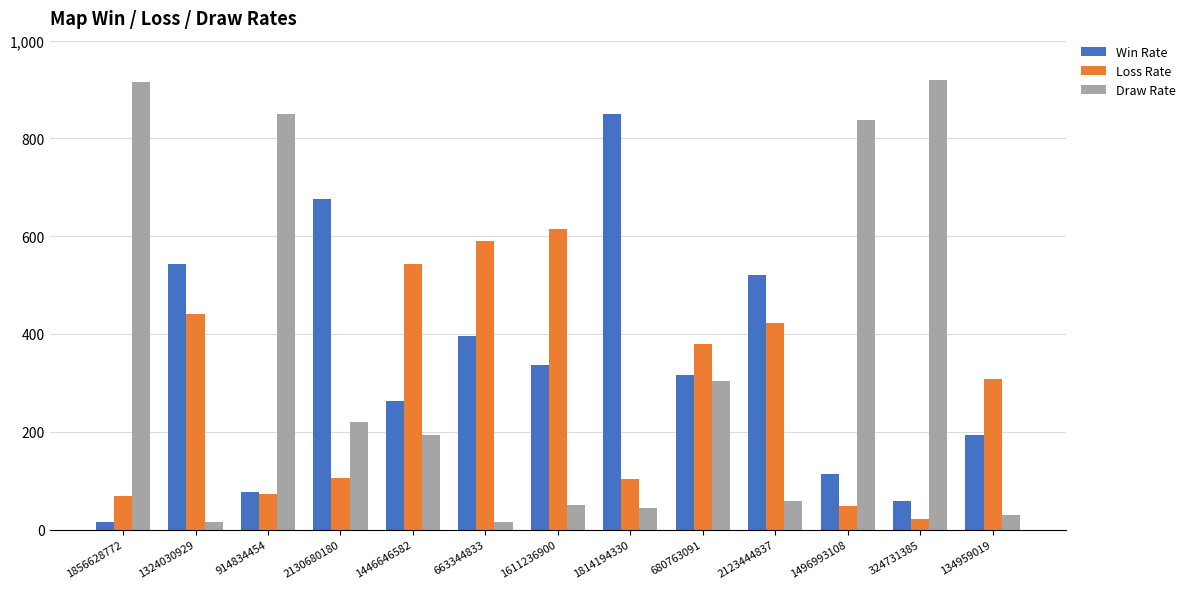

How many distinct data groups are displayed?

3